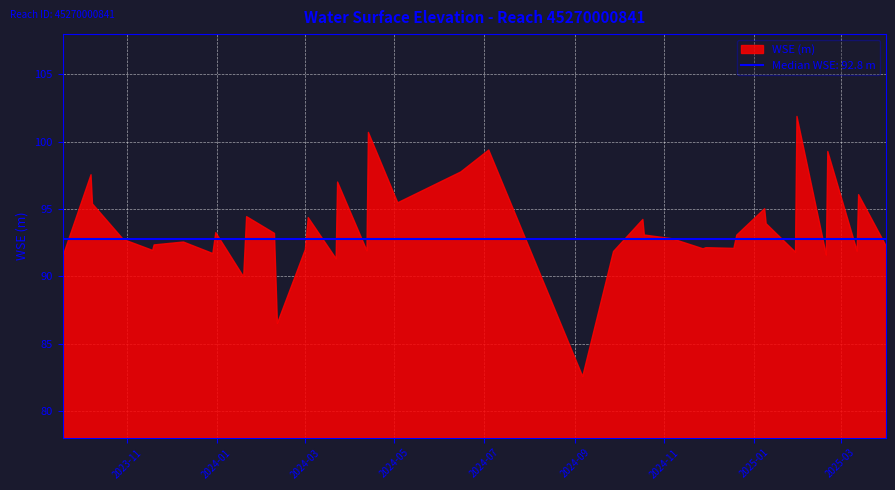

True or false: the data has more than 0 interior local peaks.

True